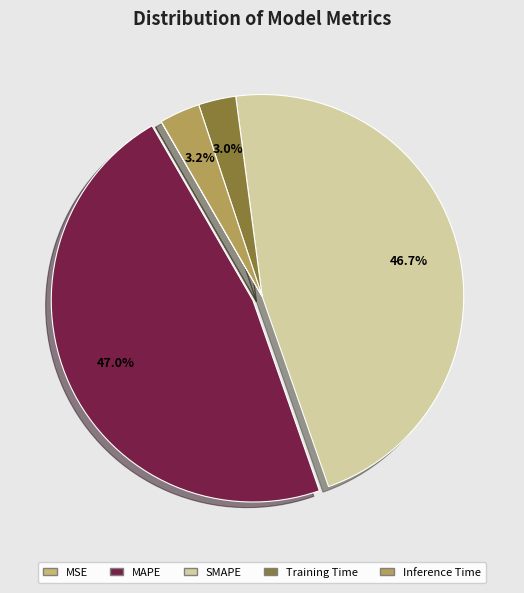

Rank the categories by value from lowest to highest.

MSE, Training Time, Inference Time, SMAPE, MAPE